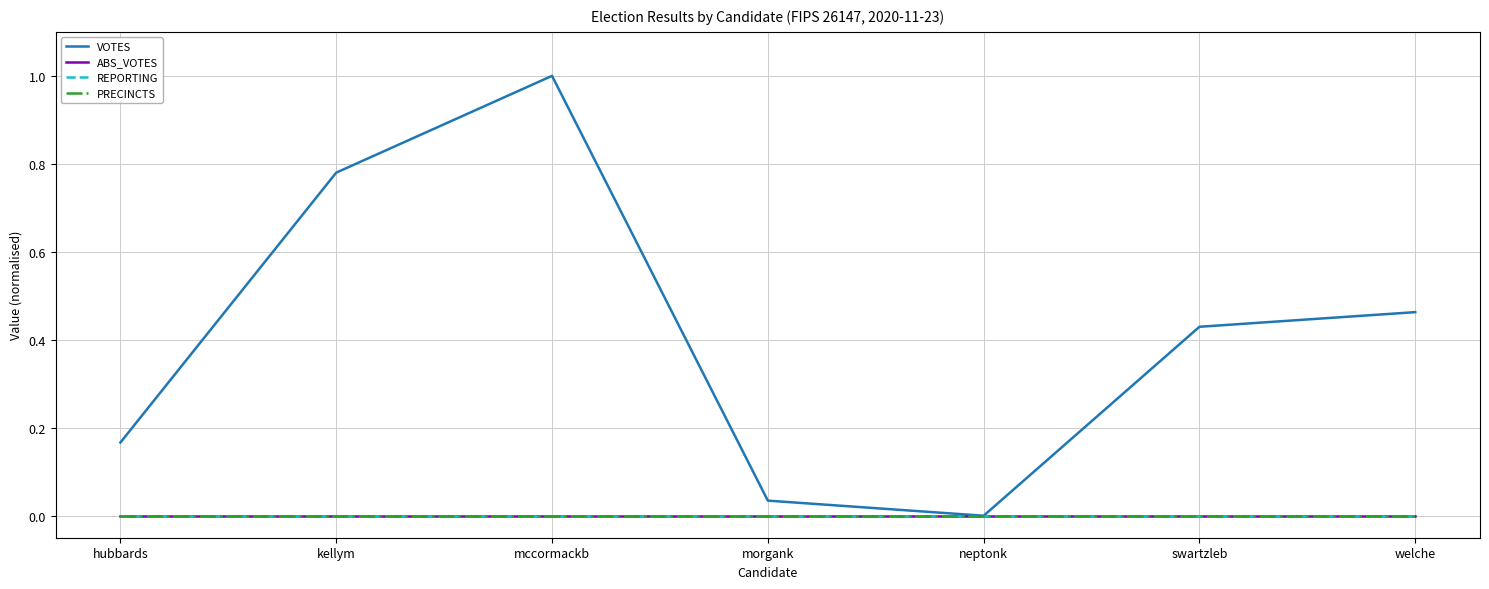

What is the label of the 6th point from the right?

kellym